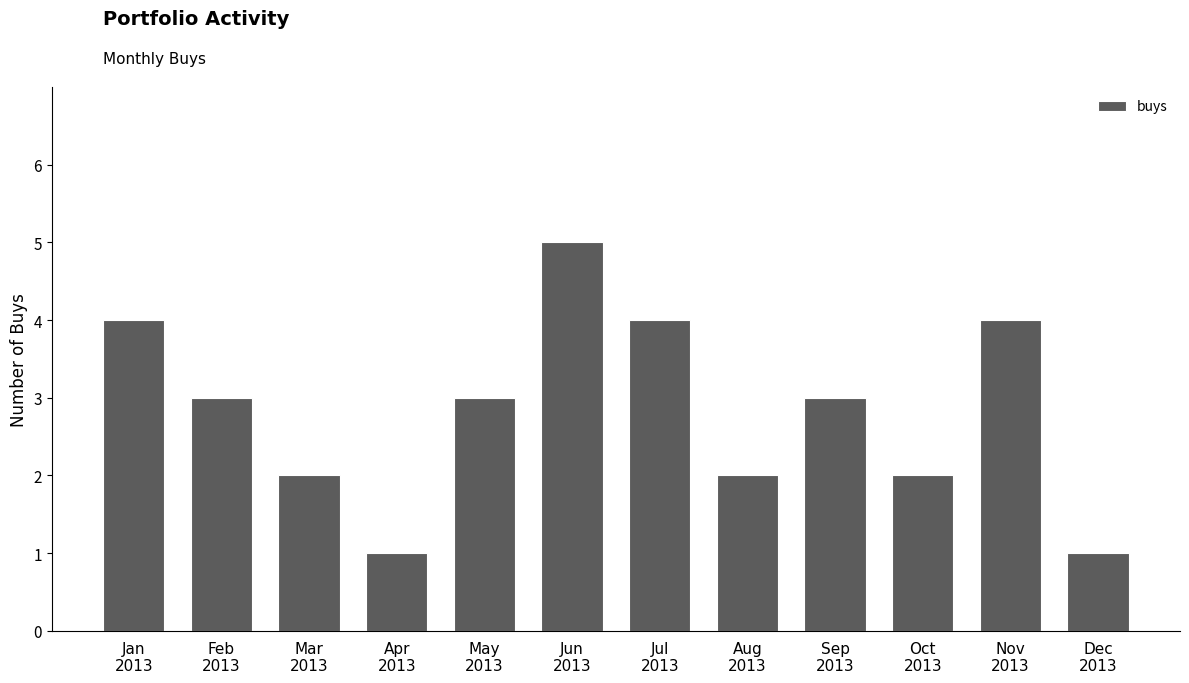

Which has a higher value, Feb
2013 or Apr
2013?

Feb
2013